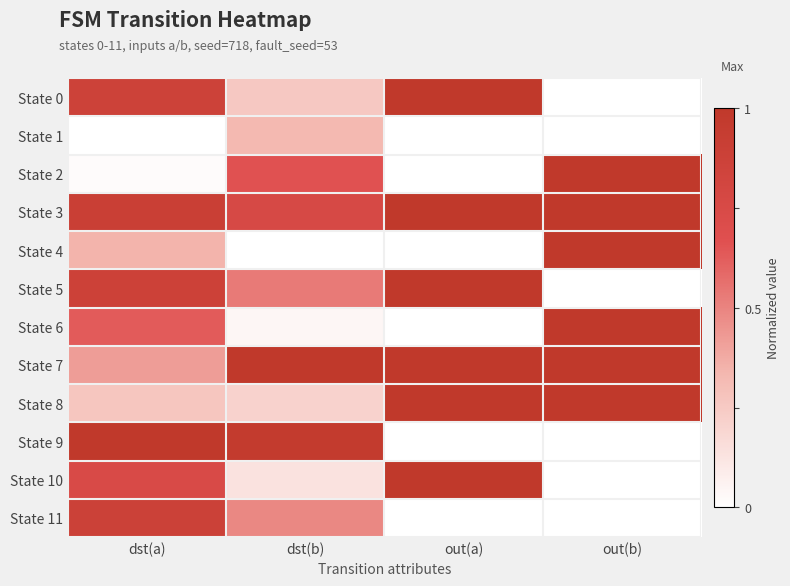

Which series has the largest total across all categories?

State 3